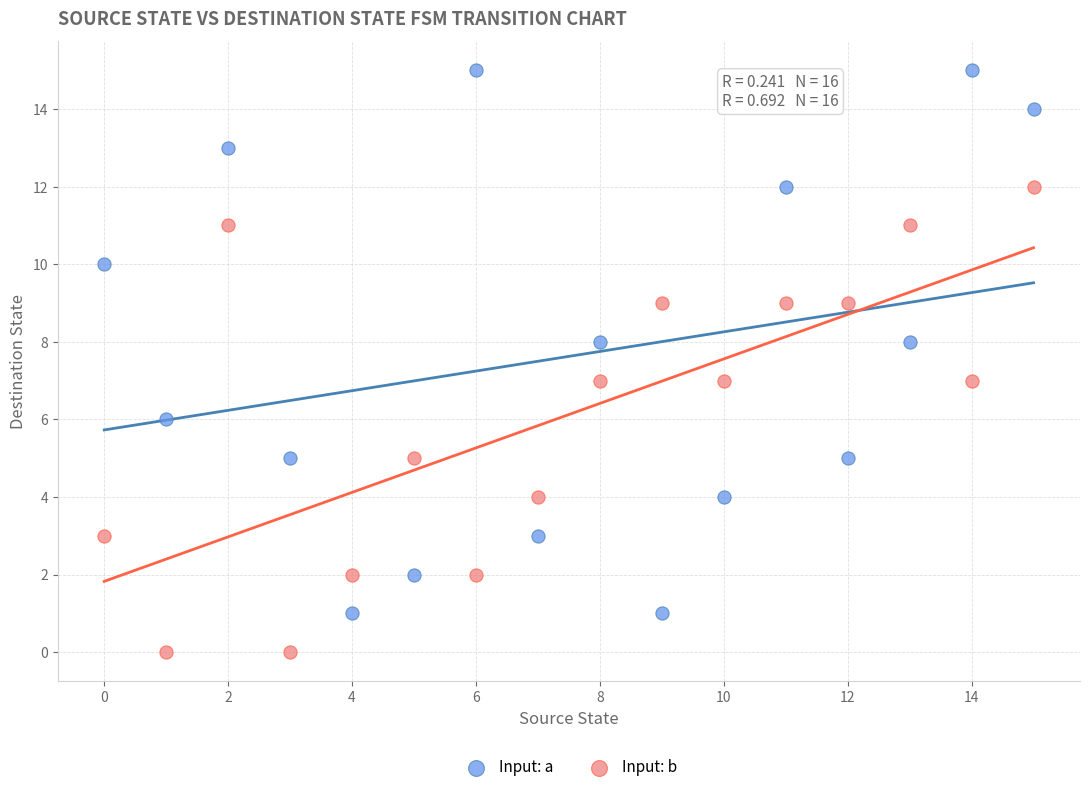

Which series reaches the minimum Y coordinate?

Input: b